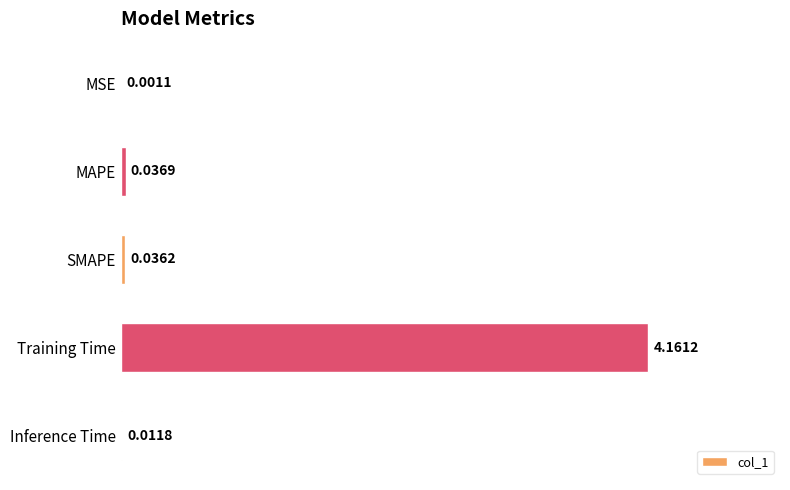

Which has a higher value, MAPE or SMAPE?

MAPE